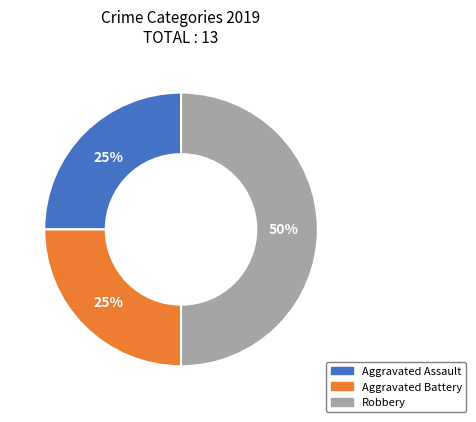

To the nearest percent, what portion does Robbery represent?

50%